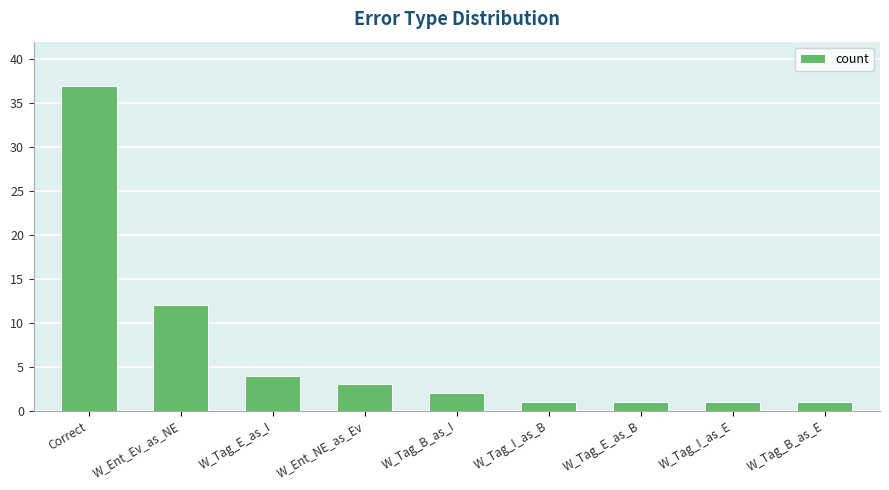

Which label corresponds to the largest value in the chart?

Correct